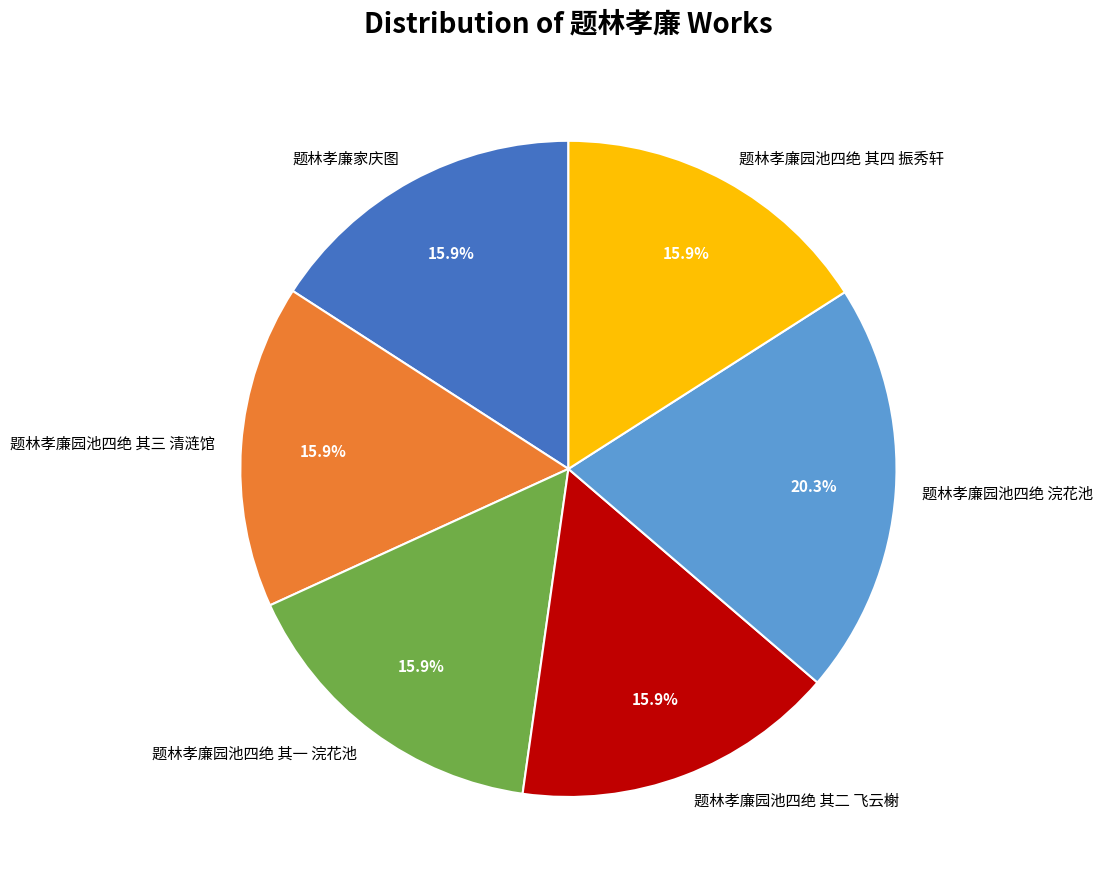

Do 题林孝廉园池四绝 其二 飞云榭 and 题林孝廉家庆图 together represent more than half of the pie?

No